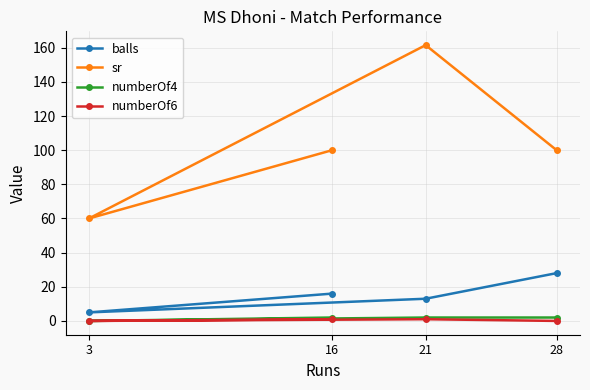

Is it true that numberOf6 equals 0.5 at 3?

False